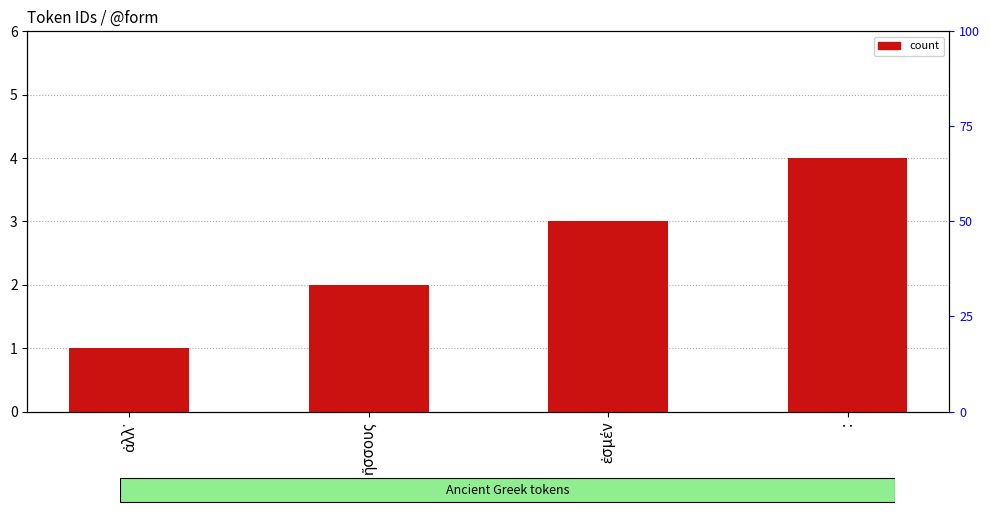

At which label is the value closest to 2?

ἥσσους